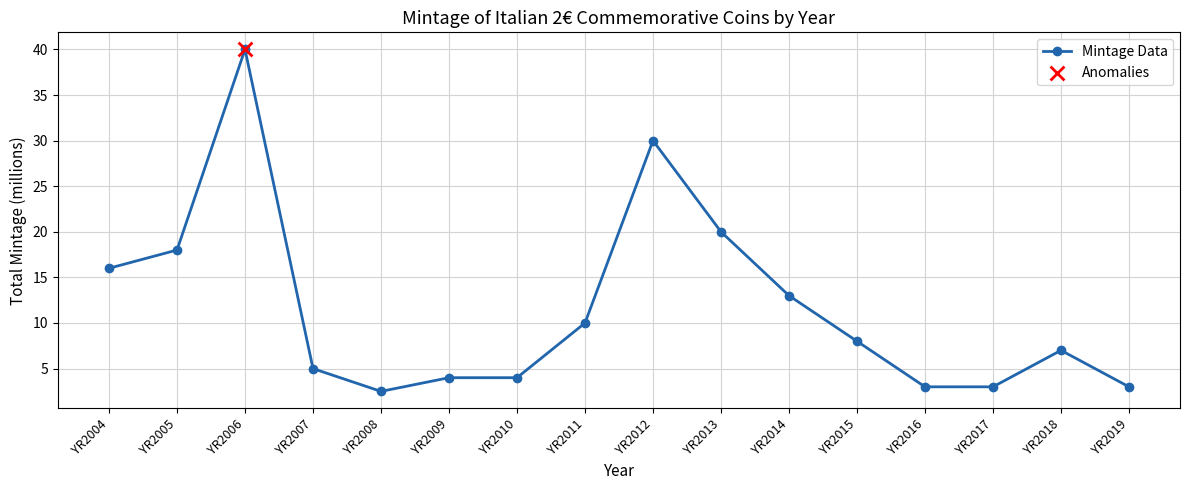

Which has a higher value, YR2008 or YR2011?

YR2011